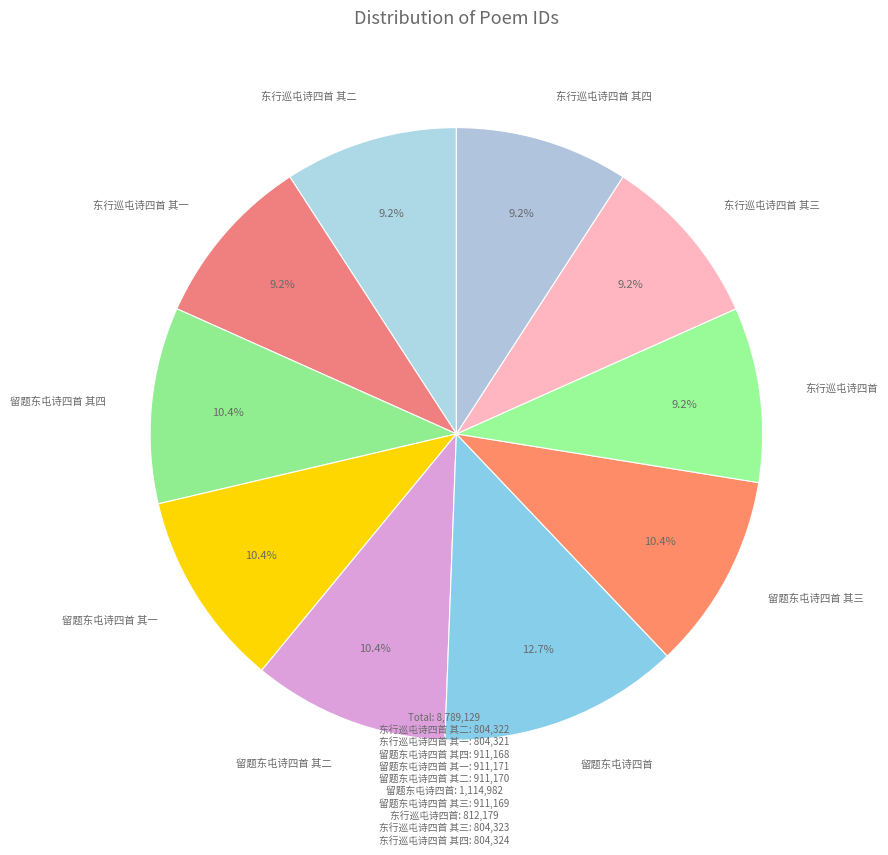

Count the number of slices in the pie.

10